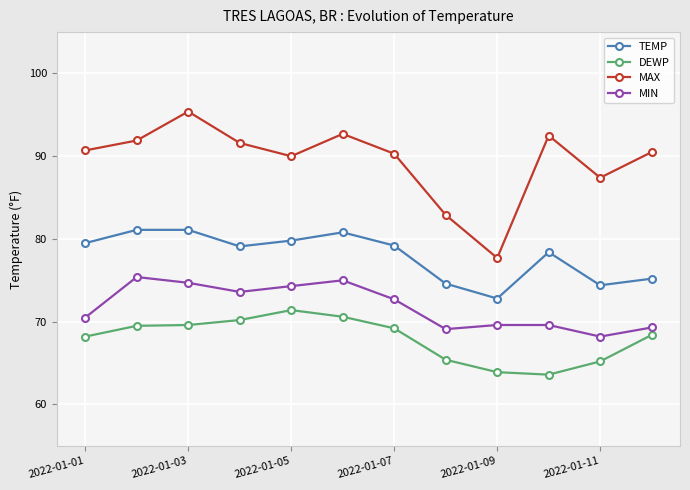

Does the chart display data point markers on the line(s)?

Yes